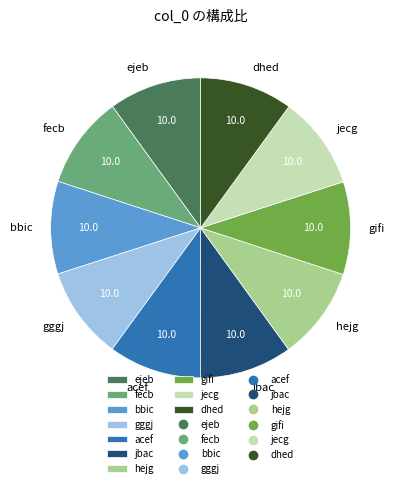

Approximately how many times larger is the value at acef compared to gifi?

1.0